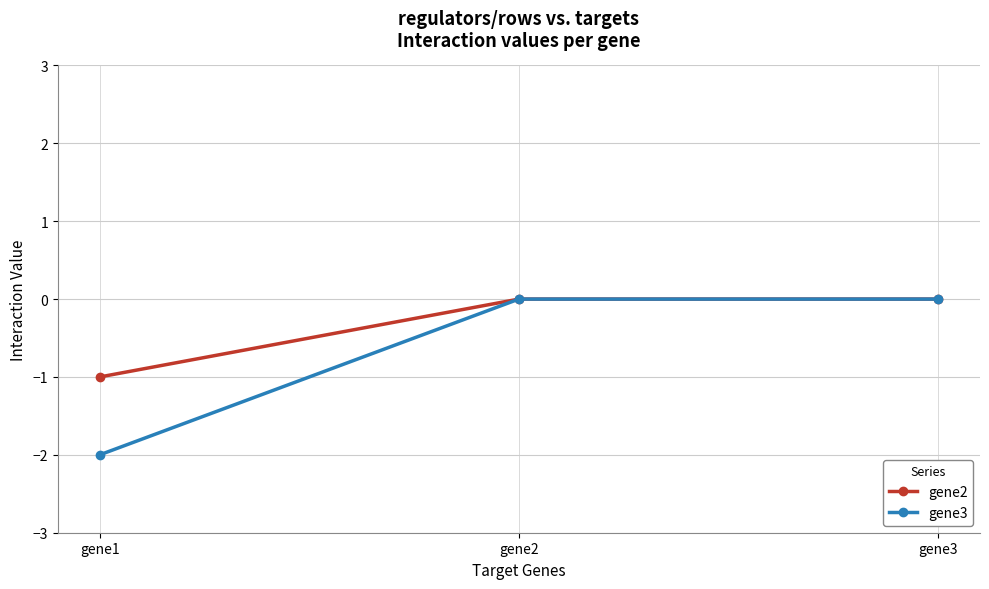

Reading left to right, extract all data points from this chart.

gene2: -1	0	0
gene3: -2	0	0